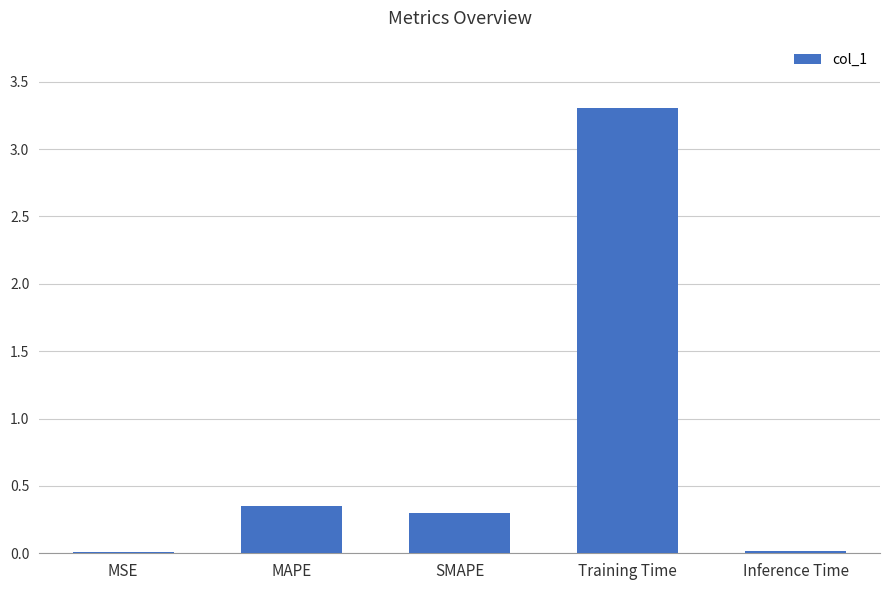

What is the label of the 3rd bar from the right?

SMAPE